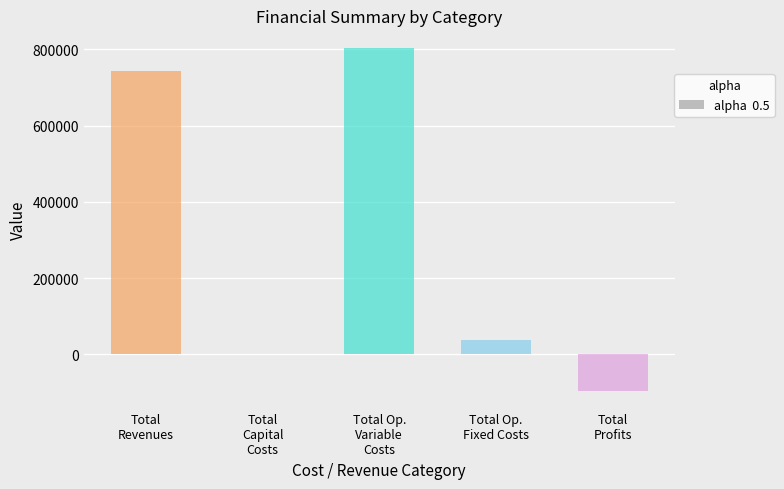

What is the sum of all values?

1489240.5